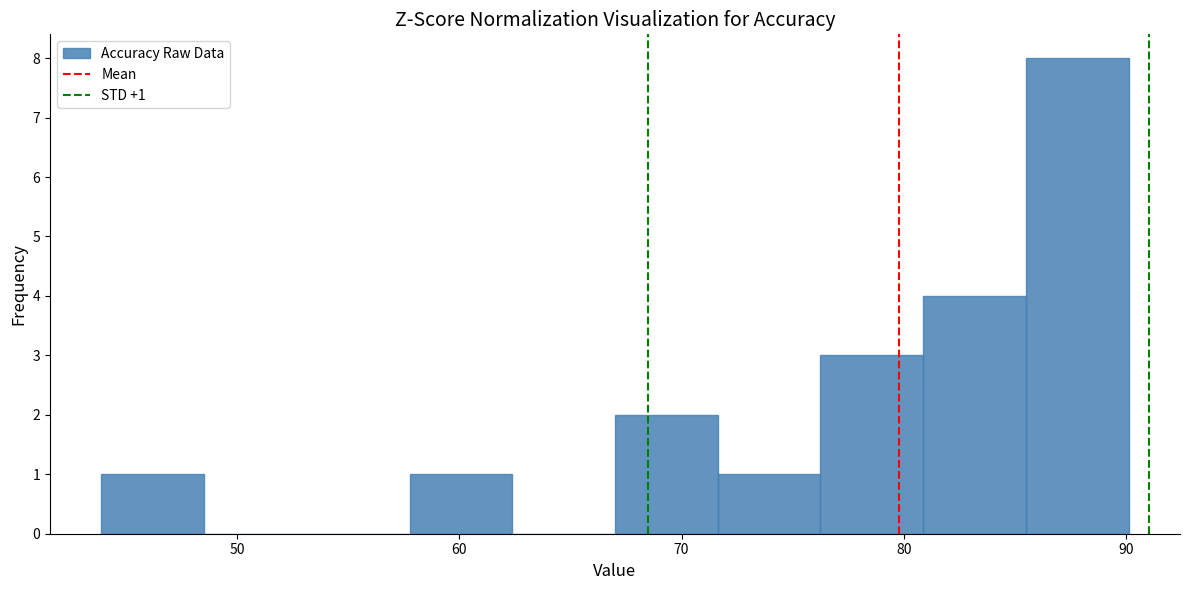

Over which range of the x-axis is the bar tallest?

86 to 90